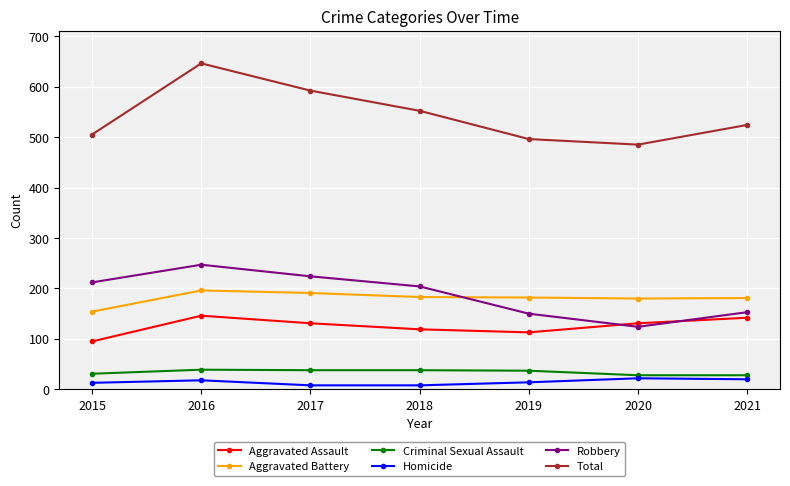

At how many categories does at least one series exceed 343?

7